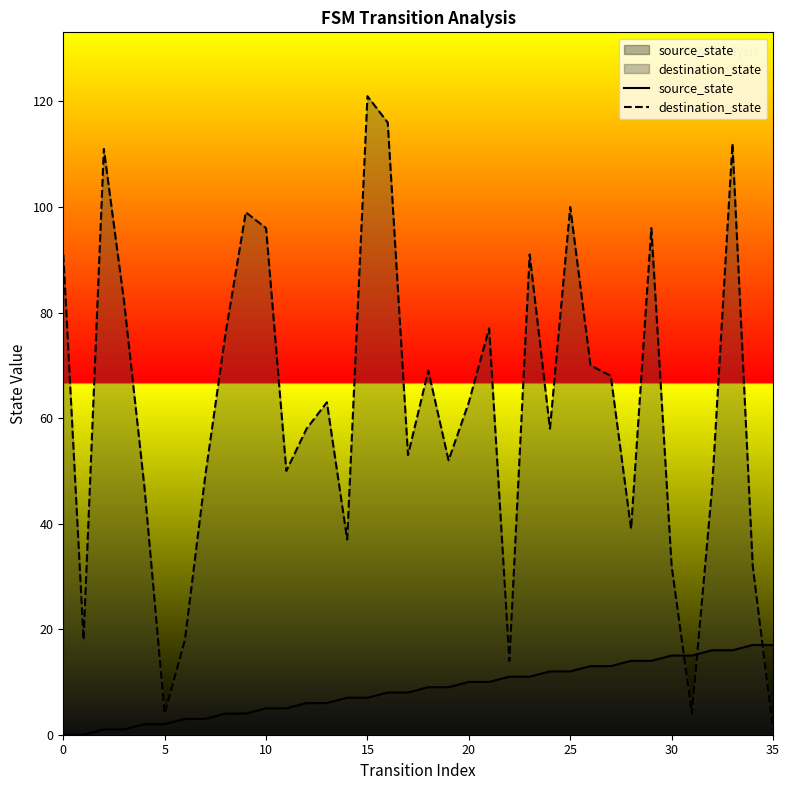

At which category does the chart reach its peak across all series?

15